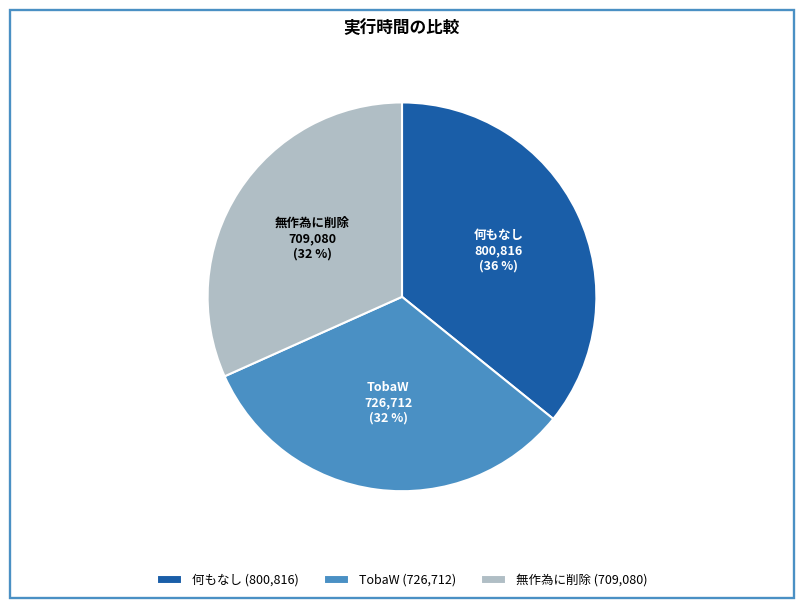

Is it true that TobaW is 32% of the pie?

True